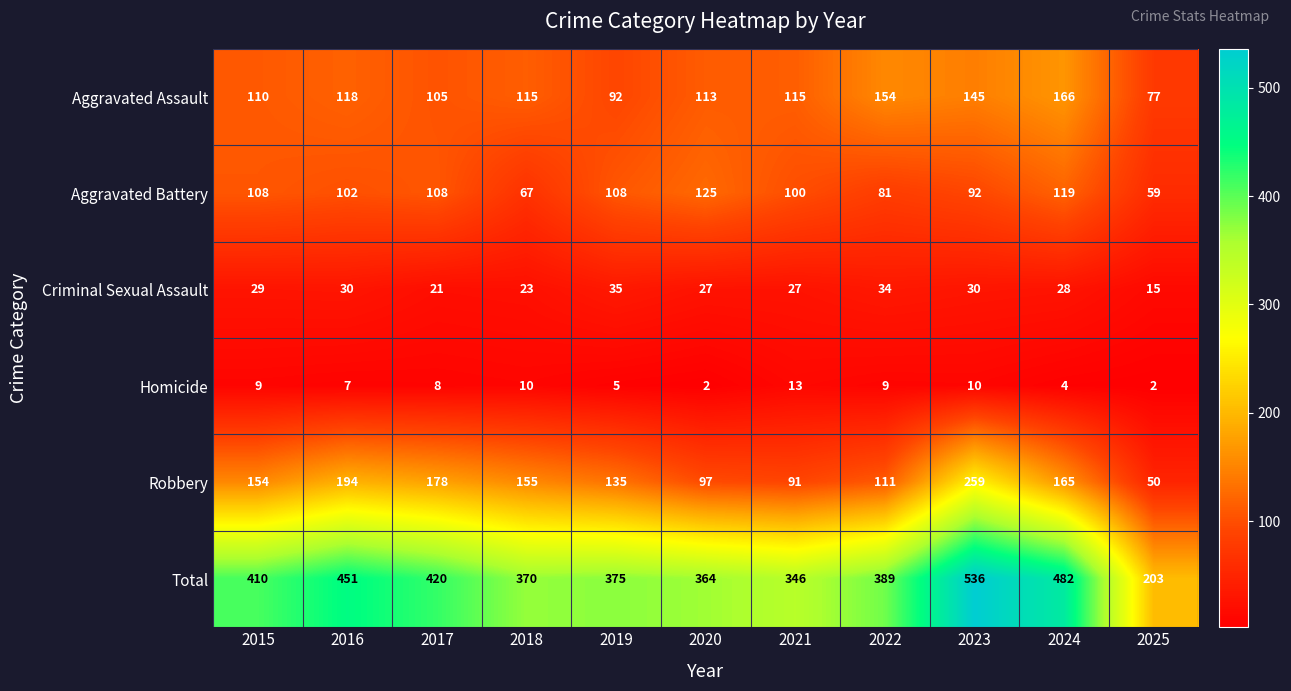

Which category has the lowest value in the Aggravated Assault series?

2025